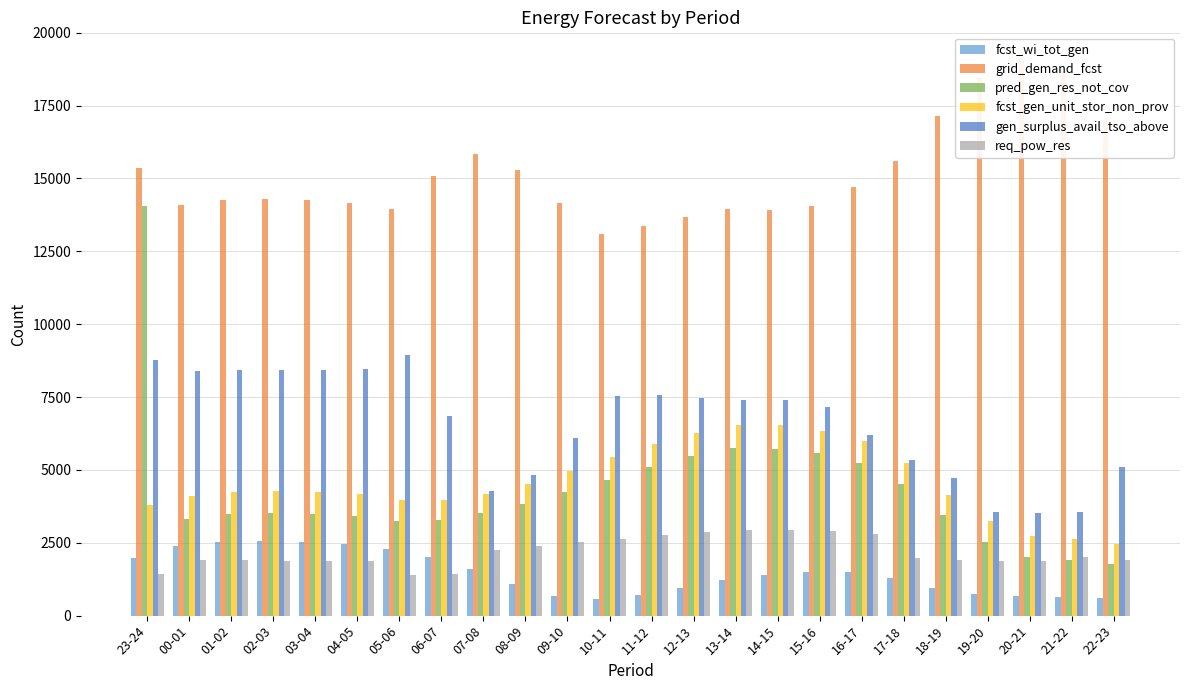

Count the number of categories in the chart.

24